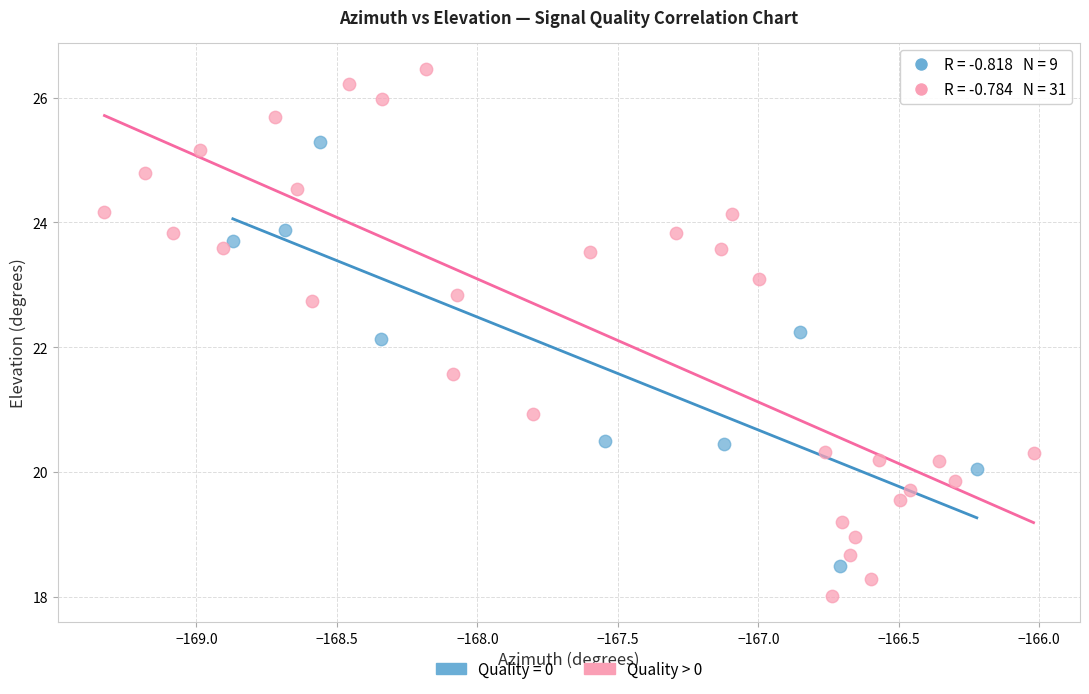

Which series contains the lowest Y value?

Quality > 0